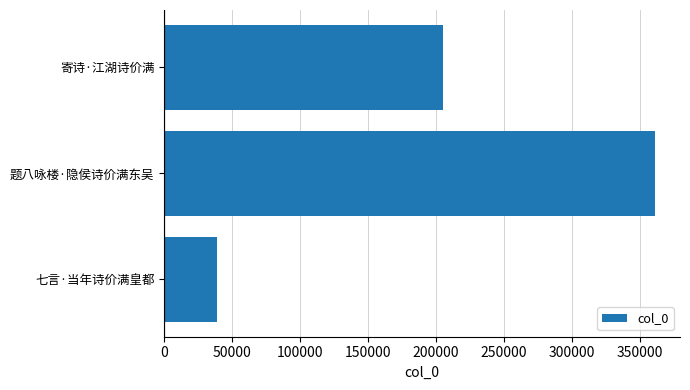

Which has a higher value, 寄诗·江湖诗价满 or 七言·当年诗价满皇都?

寄诗·江湖诗价满